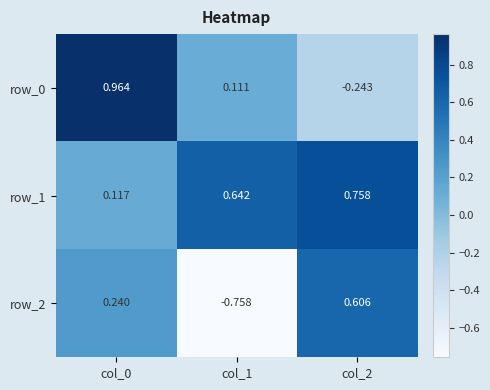

Which series has the largest range (max minus min)?

row_2